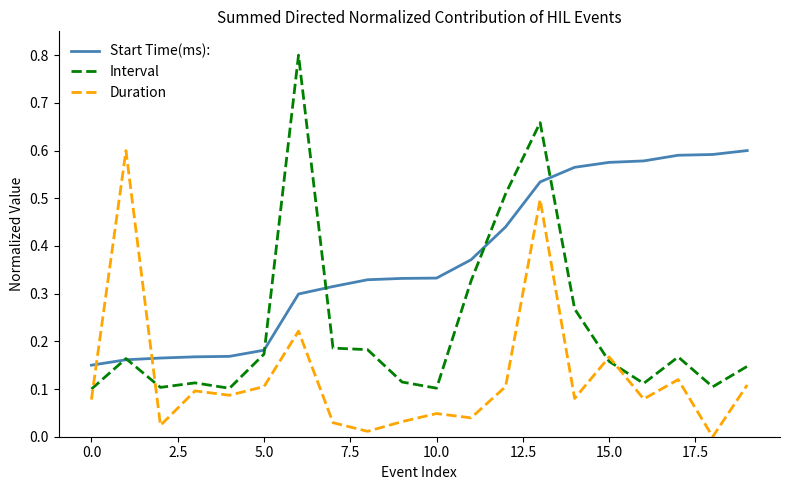

Which series has the widest spread of values?

Interval